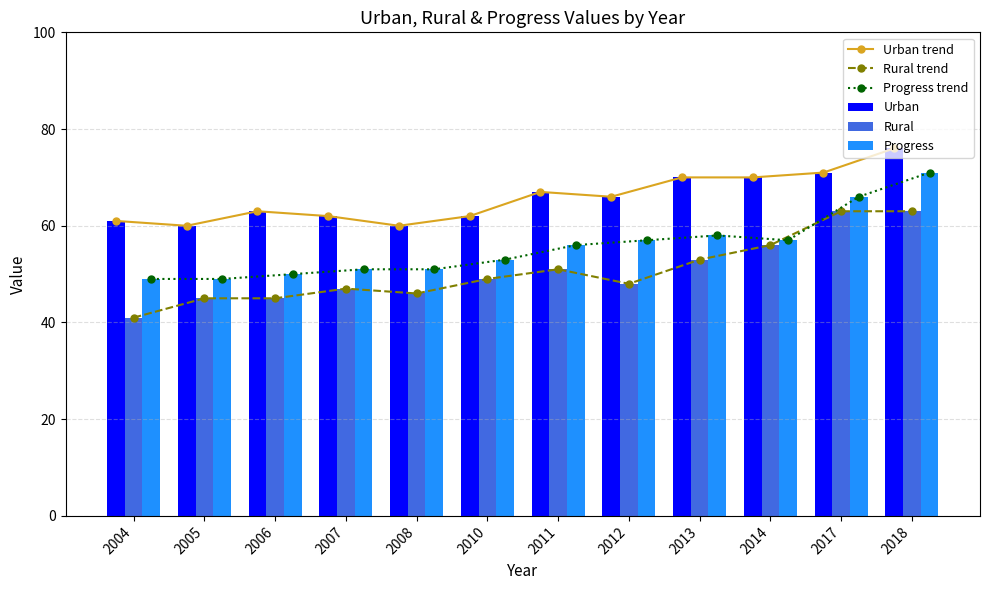

What is the spread (max minus min) of values at 2011?

16